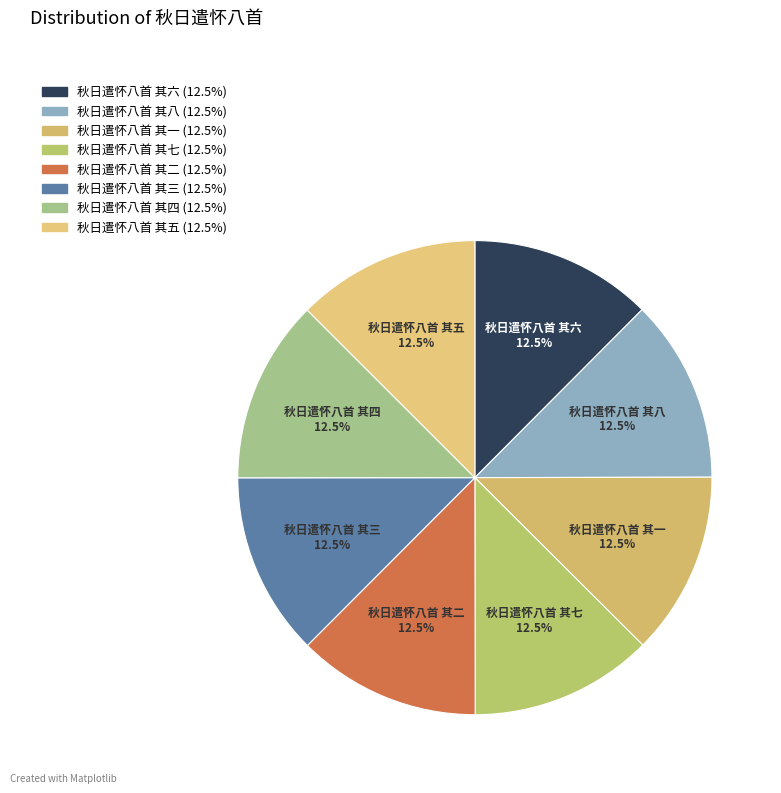

How many segments does this pie chart have?

8